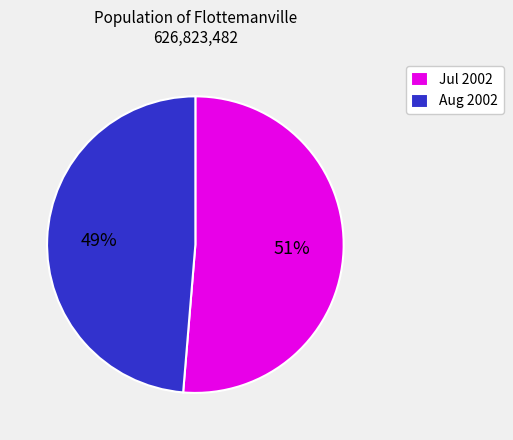

Which has a higher value, Jul 2002 or Aug 2002?

Jul 2002